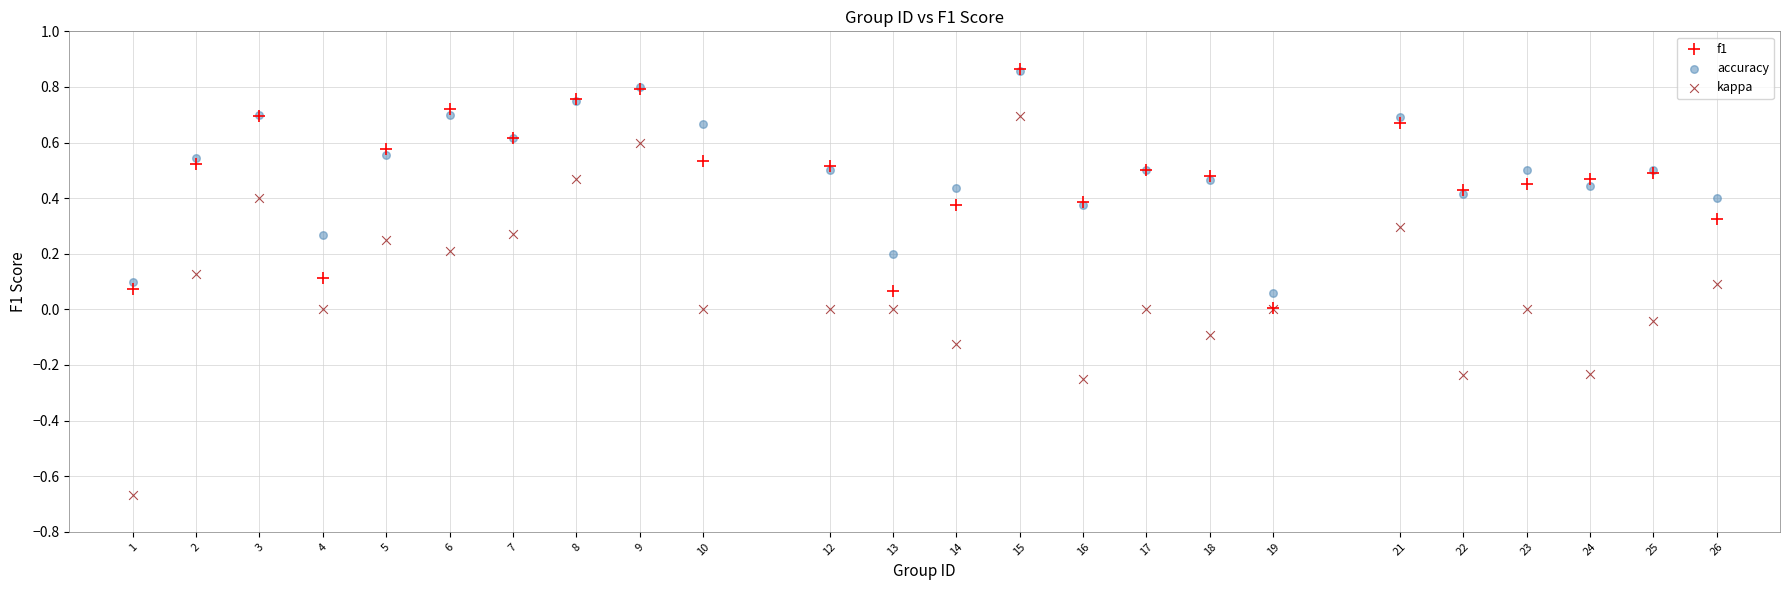

Which series has the widest spread of Y values?

kappa